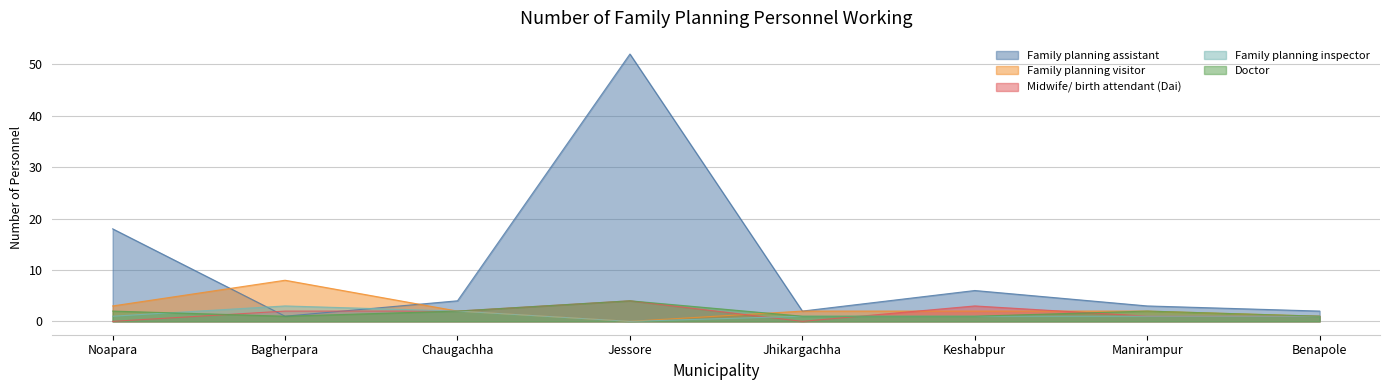

Reading left to right, list all the values displayed in this chart.

Family planning assistant: Noapara=18	Bagherpara=1	Chaugachha=4	Jessore=52	Jhikargachha=2	Keshabpur=6	Manirampur=3	Benapole=2
Family planning visitor: Noapara=3	Bagherpara=8	Chaugachha=2	Jessore=0	Jhikargachha=2	Keshabpur=2	Manirampur=2	Benapole=1
Midwife/ birth attendant (Dai): Noapara=0	Bagherpara=2	Chaugachha=2	Jessore=4	Jhikargachha=0	Keshabpur=3	Manirampur=1	Benapole=1
Family planning inspector: Noapara=1	Bagherpara=3	Chaugachha=2	Jessore=0	Jhikargachha=1	Keshabpur=1	Manirampur=1	Benapole=1
Doctor: Noapara=2	Bagherpara=1	Chaugachha=2	Jessore=4	Jhikargachha=1	Keshabpur=1	Manirampur=2	Benapole=1